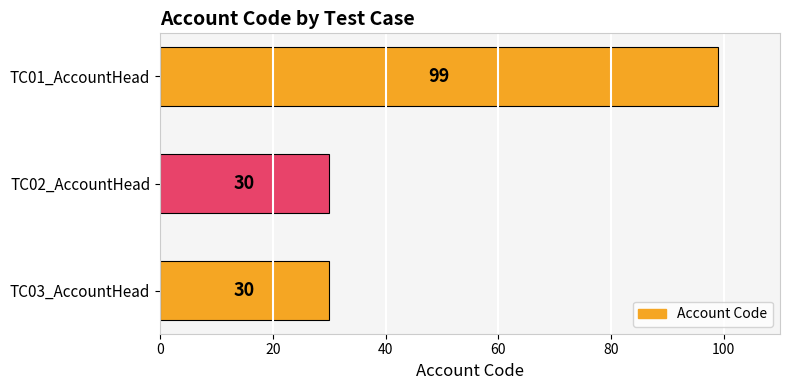

What is the change in value from TC01_AccountHead to TC02_AccountHead?

-69